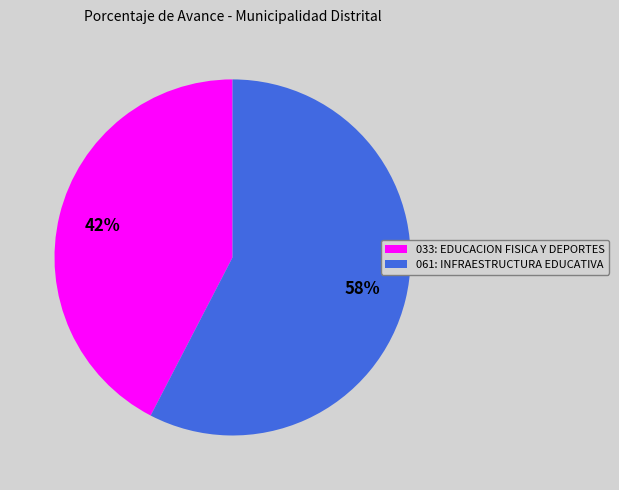

Which slice is the smallest?

033: EDUCACION FISICA Y DEPORTES